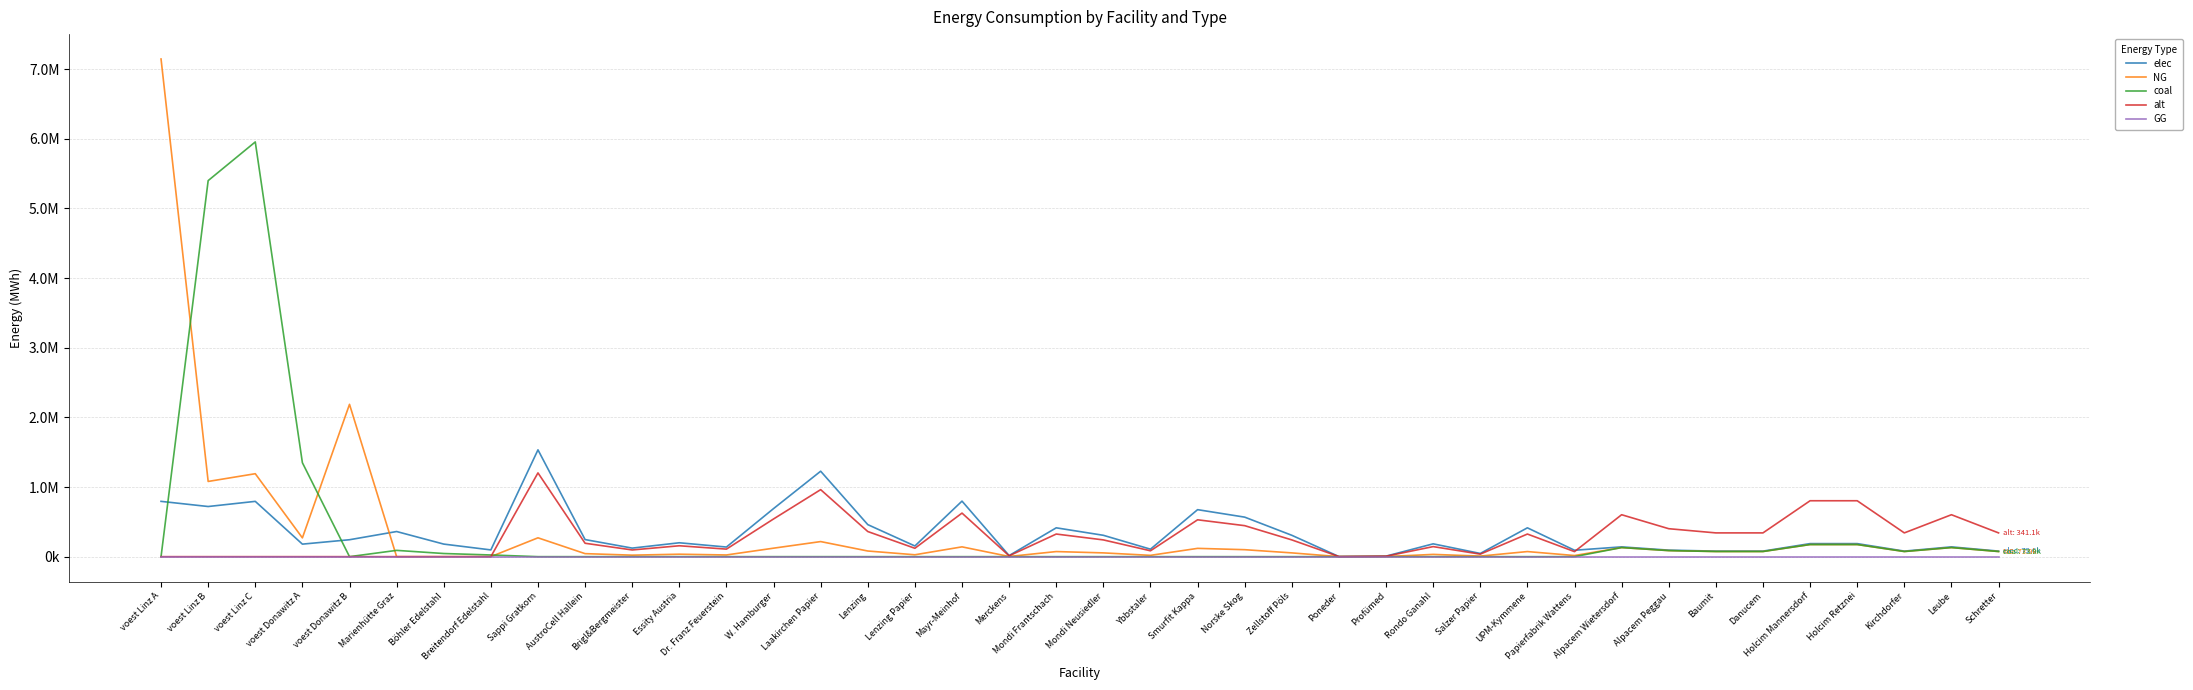

Reading left to right, what are all the values shown in this chart?

elec: voest Linz A=793870.4	voest Linz B=719838.8	voest Linz C=793870.4	voest Donawitz A=179813.1	voest Donawitz B=242990.7	Marienhütte Graz=360800.0	Böhler Edelstahl=180400.0	Breitendorf Edelstahl=96800.0	Sappi Gratkorn=1533400.0	AustroCell Hallein=245344.0	Brigl&Bergmeister=122672.0	Essity Austria=199342.0	Dr. Franz Feuerstein=138006.0	W. Hamburger=690030.0	Laakirchen Papier=1226720.0	Lenzing=460020.0	Lenzing Papier=153340.0	Mayr-Meinhof=797368.0	Merckens=15334.0	Mondi Frantschach=414018.0	Mondi Neusiedler=306680.0	Ybbstaler=107338.0	Smurfit Kappa=674696.0	Norske Skog=567358.0	Zellstoff Pöls=306680.0	Poneder=1533.4	Profümed=7667.0	Rondo Ganahl=184008.0	Salzer Papier=46002.0	UPM-Kymmene=414018.0	Papierfabrik Wattens=92004.0	Alpacem Wietersdorf=140466.7	Alpacem Peggau=93644.4	Baumit=79597.8	Danucem=79597.8	Holcim Mannersdorf=187288.9	Holcim Retznei=187288.9	Kirchdorfer=79597.8	Leube=140466.7	Schretter=79597.8
NG: voest Linz A=7144833.3	voest Linz B=1079758.2	voest Linz C=1190805.6	voest Donawitz A=269719.7	voest Donawitz B=2186916.7	Marienhütte Graz=0.0	Böhler Edelstahl=0.0	Breitendorf Edelstahl=0.0	Sappi Gratkorn=270600.0	AustroCell Hallein=43296.0	Brigl&Bergmeister=21648.0	Essity Austria=35178.0	Dr. Franz Feuerstein=24354.0	W. Hamburger=121770.0	Laakirchen Papier=216480.0	Lenzing=81180.0	Lenzing Papier=27060.0	Mayr-Meinhof=140712.0	Merckens=2706.0	Mondi Frantschach=73062.0	Mondi Neusiedler=54120.0	Ybbstaler=18942.0	Smurfit Kappa=119064.0	Norske Skog=100122.0	Zellstoff Pöls=54120.0	Poneder=270.6	Profümed=1353.0	Rondo Ganahl=32472.0	Salzer Papier=8118.0	UPM-Kymmene=73062.0	Papierfabrik Wattens=16236.0	Alpacem Wietersdorf=130433.3	Alpacem Peggau=86955.6	Baumit=73912.2	Danucem=73912.2	Holcim Mannersdorf=173911.1	Holcim Retznei=173911.1	Kirchdorfer=73912.2	Leube=130433.3	Schretter=73912.2
coal: voest Linz A=0.0	voest Linz B=5398791.0	voest Linz C=5954027.8	voest Donawitz A=1348598.6	voest Donawitz B=0.0	Marienhütte Graz=90200.0	Böhler Edelstahl=45100.0	Breitendorf Edelstahl=24200.0	Sappi Gratkorn=0.0	AustroCell Hallein=0.0	Brigl&Bergmeister=0.0	Essity Austria=0.0	Dr. Franz Feuerstein=0.0	W. Hamburger=0.0	Laakirchen Papier=0.0	Lenzing=0.0	Lenzing Papier=0.0	Mayr-Meinhof=0.0	Merckens=0.0	Mondi Frantschach=0.0	Mondi Neusiedler=0.0	Ybbstaler=0.0	Smurfit Kappa=0.0	Norske Skog=0.0	Zellstoff Pöls=0.0	Poneder=0.0	Profümed=0.0	Rondo Ganahl=0.0	Salzer Papier=0.0	UPM-Kymmene=0.0	Papierfabrik Wattens=0.0	Alpacem Wietersdorf=130433.3	Alpacem Peggau=86955.6	Baumit=73912.2	Danucem=73912.2	Holcim Mannersdorf=173911.1	Holcim Retznei=173911.1	Kirchdorfer=73912.2	Leube=130433.3	Schretter=73912.2
alt: voest Linz A=0.0	voest Linz B=0.0	voest Linz C=0.0	voest Donawitz A=0.0	voest Donawitz B=0.0	Marienhütte Graz=0.0	Böhler Edelstahl=0.0	Breitendorf Edelstahl=0.0	Sappi Gratkorn=1202666.7	AustroCell Hallein=192426.7	Brigl&Bergmeister=96213.3	Essity Austria=156346.7	Dr. Franz Feuerstein=108240.0	W. Hamburger=541200.0	Laakirchen Papier=962133.3	Lenzing=360800.0	Lenzing Papier=120266.7	Mayr-Meinhof=625386.7	Merckens=12026.7	Mondi Frantschach=324720.0	Mondi Neusiedler=240533.3	Ybbstaler=84186.7	Smurfit Kappa=529173.3	Norske Skog=444986.7	Zellstoff Pöls=240533.3	Poneder=1202.7	Profümed=6013.3	Rondo Ganahl=144320.0	Salzer Papier=36080.0	UPM-Kymmene=324720.0	Papierfabrik Wattens=72160.0	Alpacem Wietersdorf=602000.0	Alpacem Peggau=401333.3	Baumit=341133.3	Danucem=341133.3	Holcim Mannersdorf=802666.7	Holcim Retznei=802666.7	Kirchdorfer=341133.3	Leube=602000.0	Schretter=341133.3
GG: voest Linz A=0.0	voest Linz B=0.0	voest Linz C=0.0	voest Donawitz A=0.0	voest Donawitz B=0.0	Marienhütte Graz=0.0	Böhler Edelstahl=0.0	Breitendorf Edelstahl=0.0	Sappi Gratkorn=0.0	AustroCell Hallein=0.0	Brigl&Bergmeister=0.0	Essity Austria=0.0	Dr. Franz Feuerstein=0.0	W. Hamburger=0.0	Laakirchen Papier=0.0	Lenzing=0.0	Lenzing Papier=0.0	Mayr-Meinhof=0.0	Merckens=0.0	Mondi Frantschach=0.0	Mondi Neusiedler=0.0	Ybbstaler=0.0	Smurfit Kappa=0.0	Norske Skog=0.0	Zellstoff Pöls=0.0	Poneder=0.0	Profümed=0.0	Rondo Ganahl=0.0	Salzer Papier=0.0	UPM-Kymmene=0.0	Papierfabrik Wattens=0.0	Alpacem Wietersdorf=0.0	Alpacem Peggau=0.0	Baumit=0.0	Danucem=0.0	Holcim Mannersdorf=0.0	Holcim Retznei=0.0	Kirchdorfer=0.0	Leube=0.0	Schretter=0.0